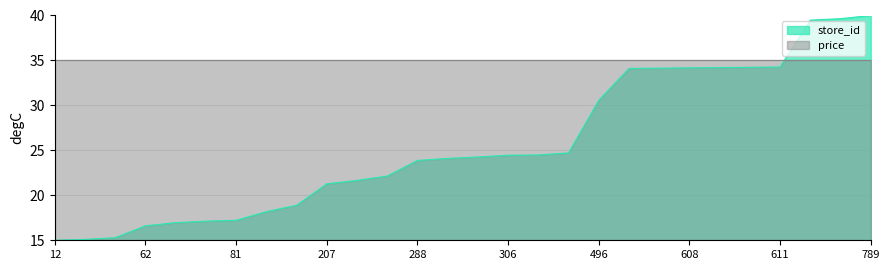

What is the difference between the values at 789 and 62?

23.4